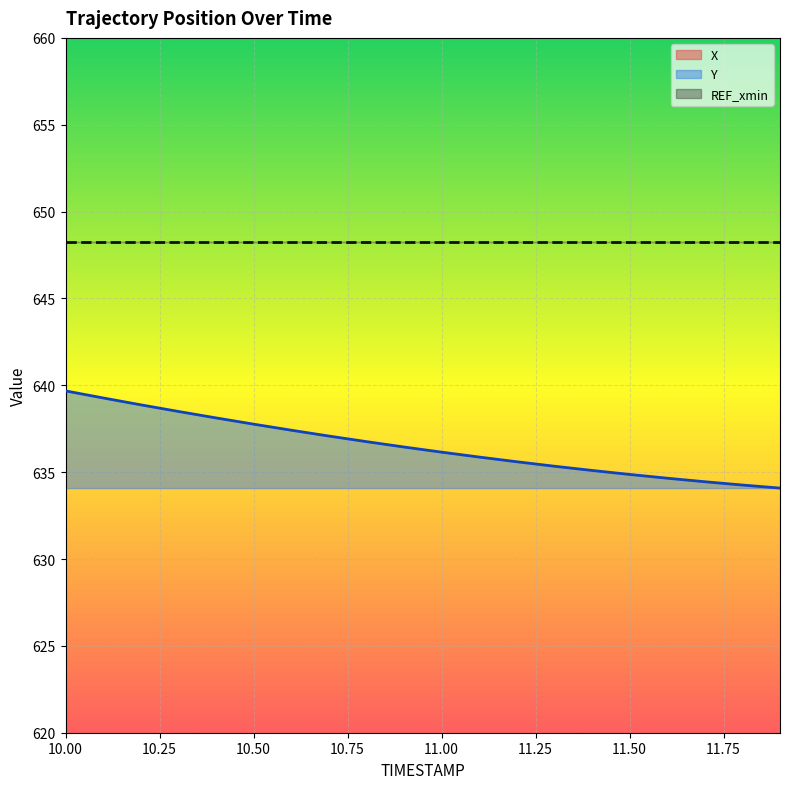

What position from the right is 10.7?

13